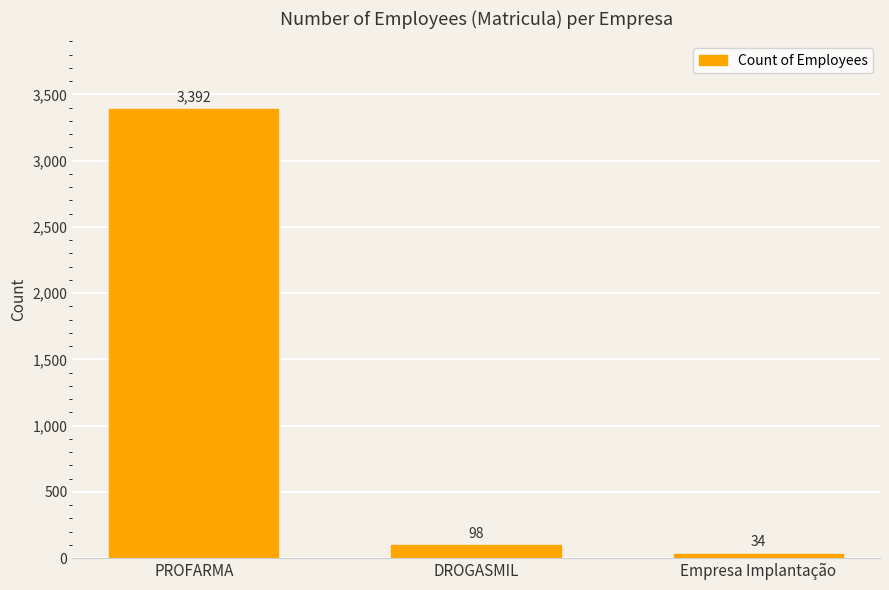

Count the number of data series in this chart.

1